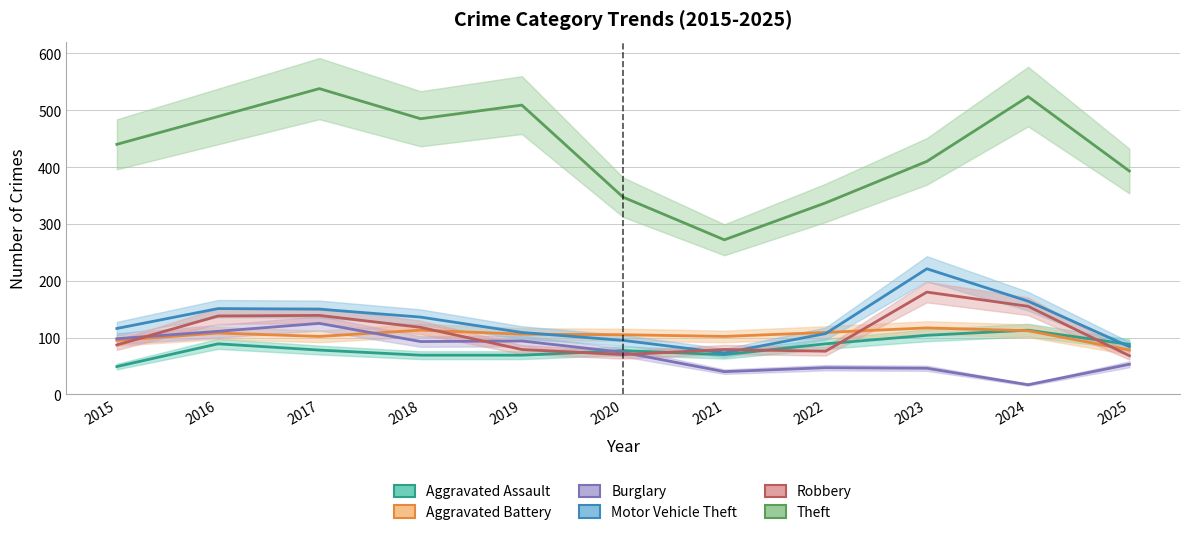

Reading left to right, transcribe all the data shown in this chart.

Aggravated Assault: 49	89	78	69	69	77	70	89	104	113	88
Aggravated Battery: 95	108	102	113	106	105	102	109	117	112	78
Burglary: 98	111	125	93	94	74	40	47	46	17	53
Motor Vehicle Theft: 116	151	150	136	109	95	73	107	221	164	84
Robbery: 87	138	139	118	79	70	79	76	180	155	68
Theft: 440	489	538	485	509	347	272	337	410	524	393